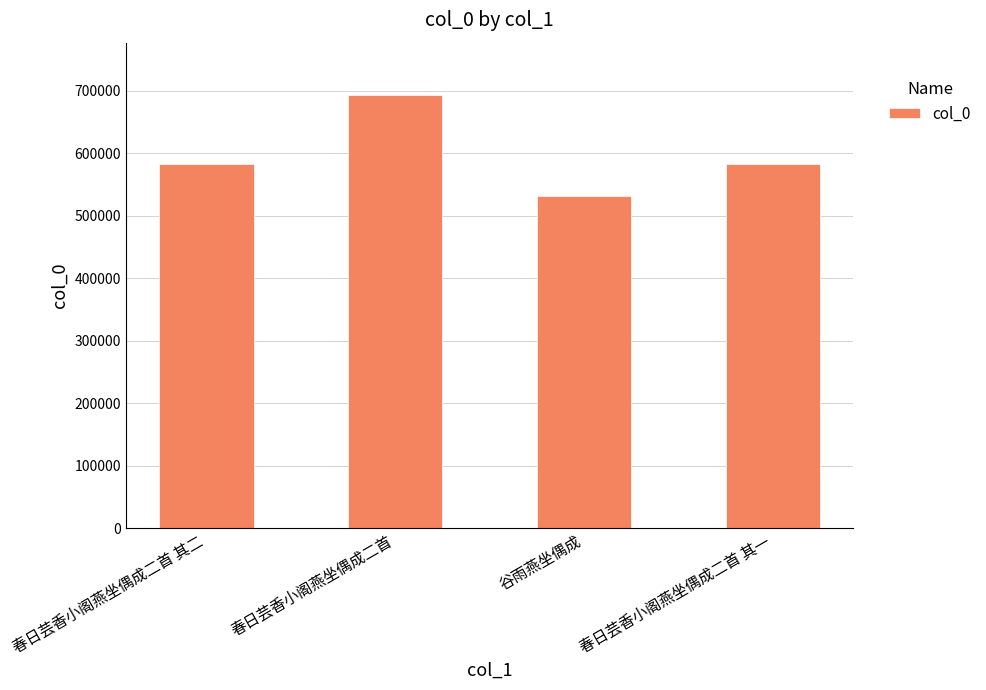

What is the label of the 3rd bar from the left?

谷雨燕坐偶成